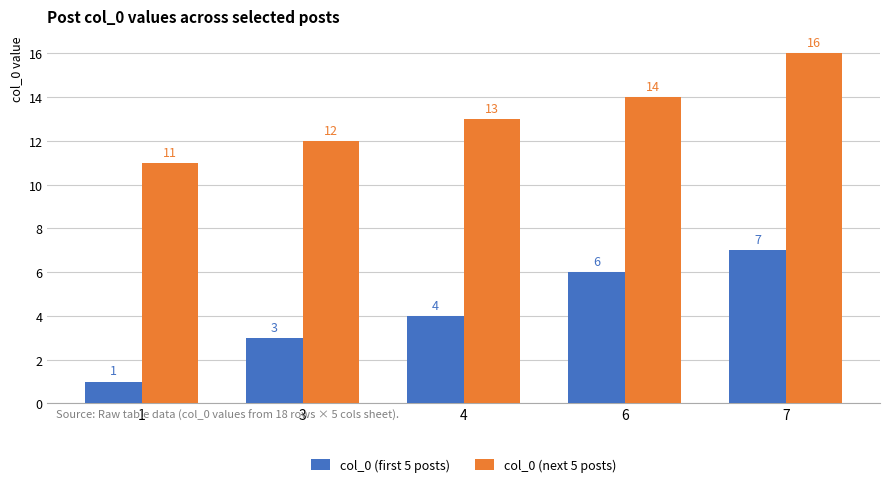

Reading left to right, extract all data points from this chart.

col_0 (first 5 posts): 1	3	4	6	7
col_0 (next 5 posts): 11	12	13	14	16